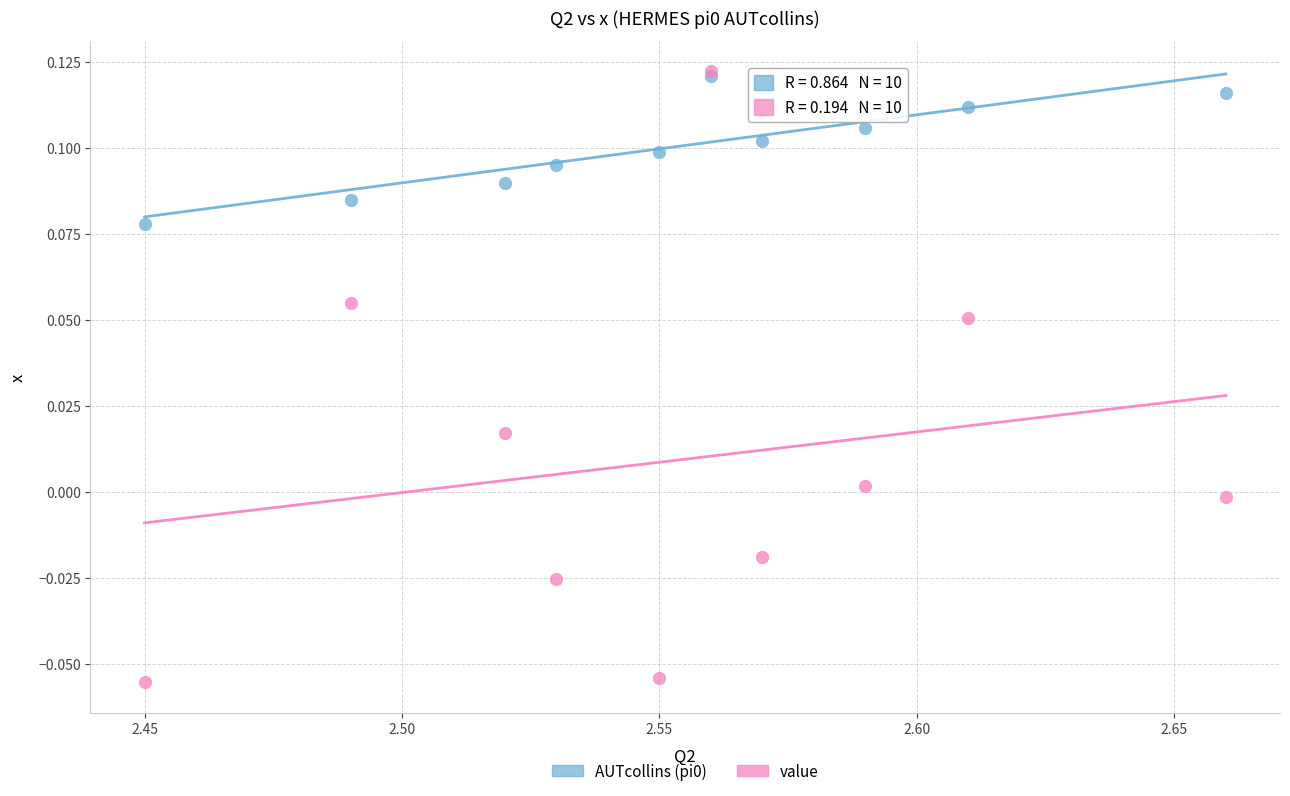

Which series reaches the minimum Y coordinate?

value